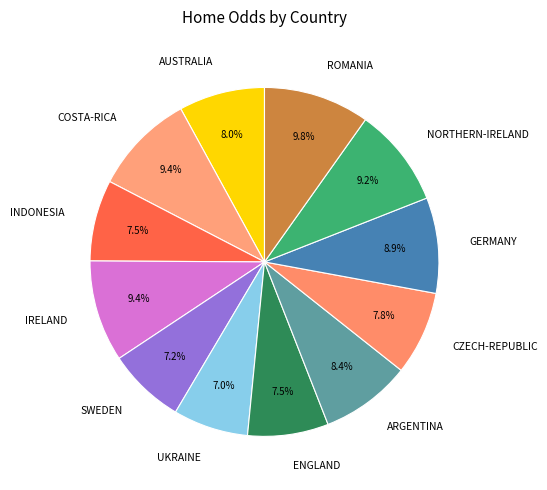

What is the total percentage of CZECH-REPUBLIC and IRELAND?

17.2%